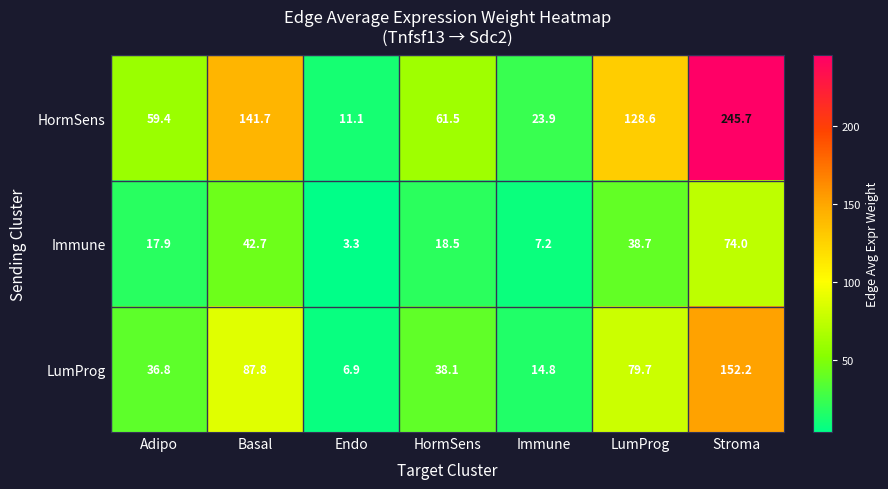

Which series has the widest spread of values?

HormSens